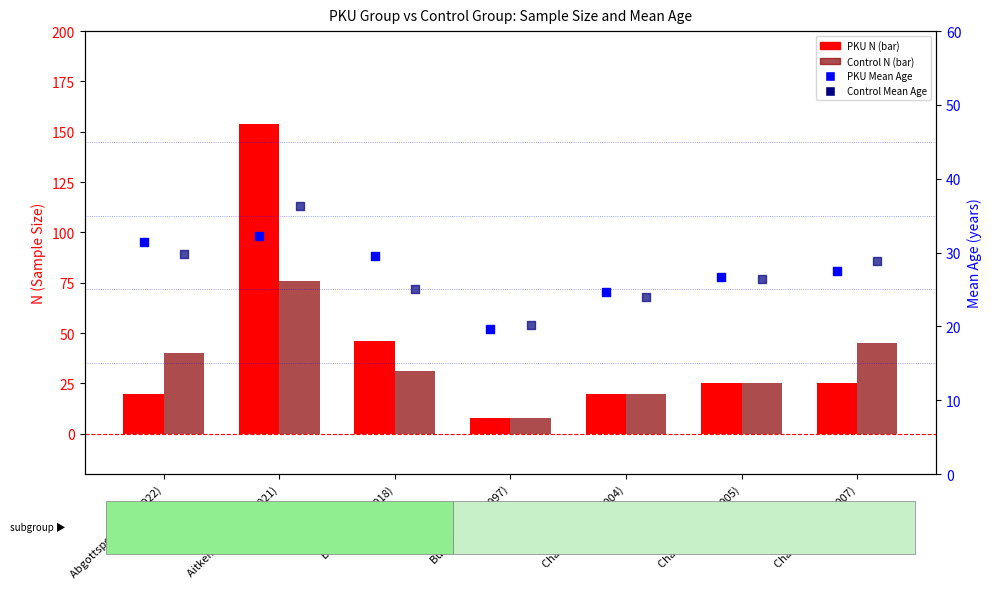

Is the value of PKU N at Aitkenhead et al. (2021) greater than the value of Control N at Aitkenhead et al. (2021)?

Yes